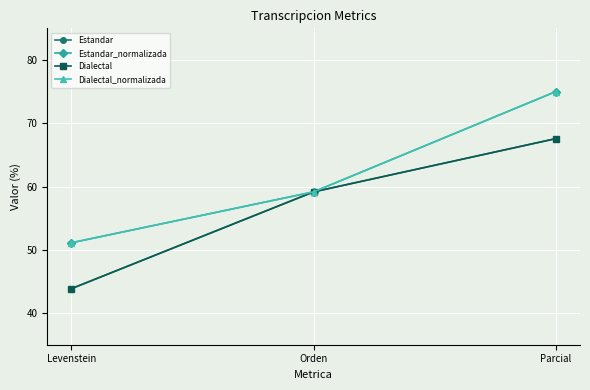

Is this an area chart (filled region under the line)?

No